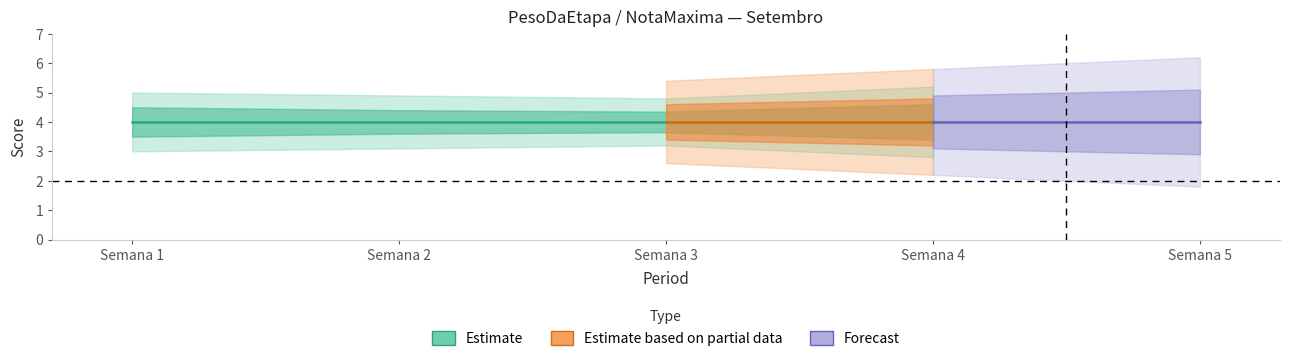

What is the lowest value of the NotaMaxima series?

4.0